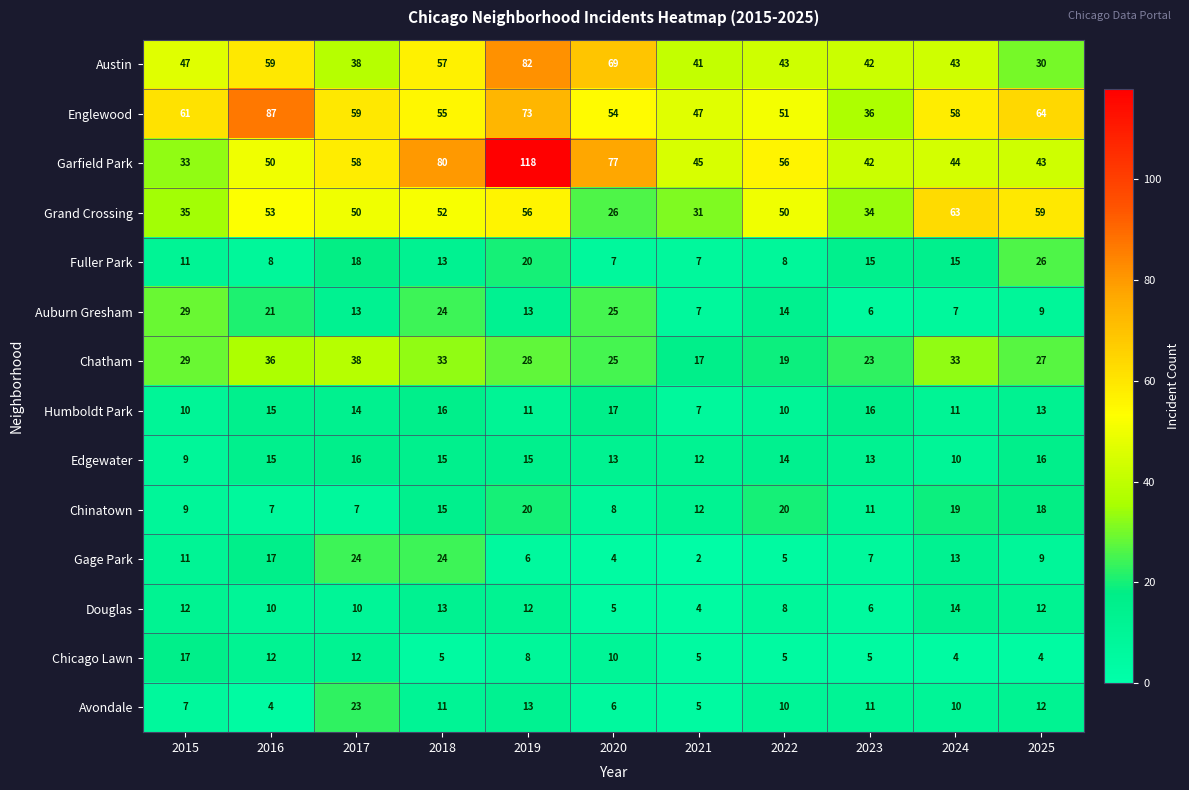

At which label does Avondale reach its peak?

2017